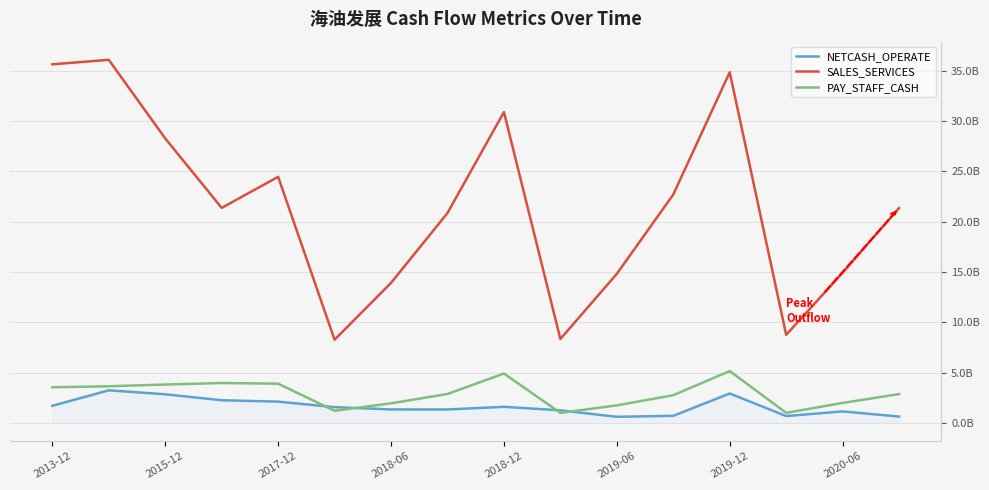

Does the chart display data point markers on the line(s)?

No